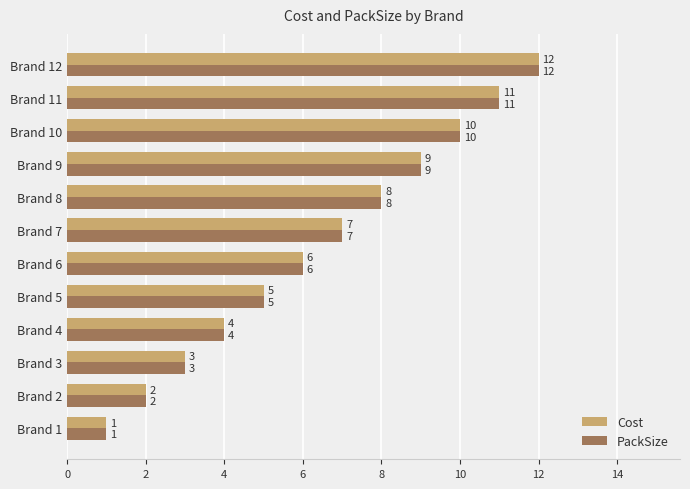

What is the difference between the second highest and minimum values in the Cost series?

10